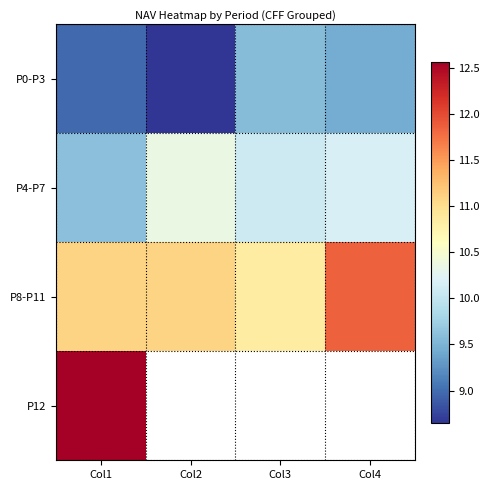

Rank the series by their maximum value, from highest to lowest.

P12, P8-P11, P4-P7, P0-P3